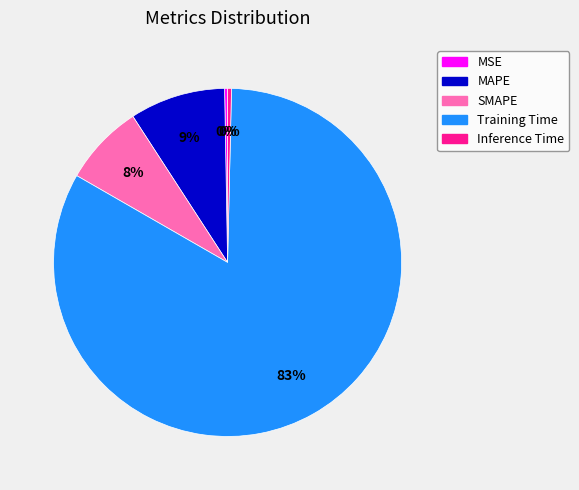

Do SMAPE and MAPE together represent more than half of the pie?

No